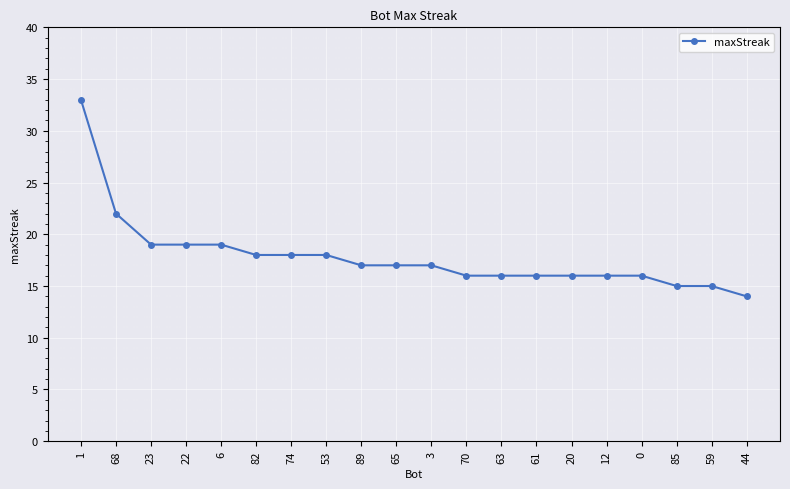

At which label does the data first exceed 17?

1